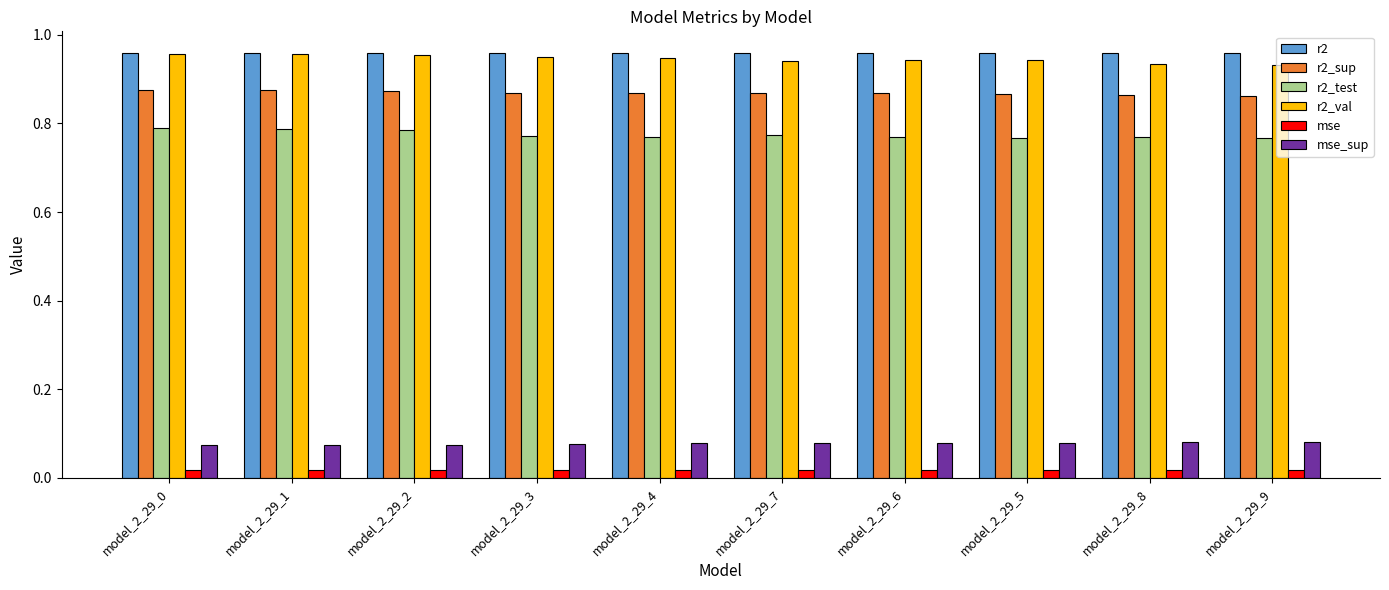

Which series changed the most between model_2_29_1 and model_2_29_9?

r2_val